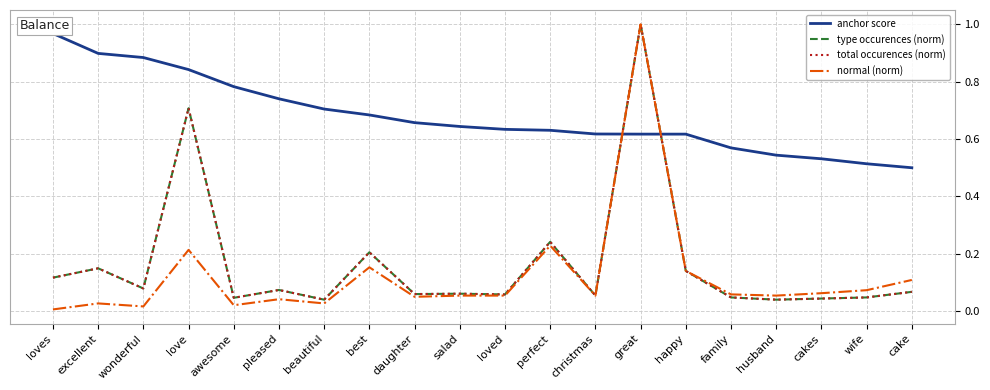

At how many categories does at least one series exceed 0?

20